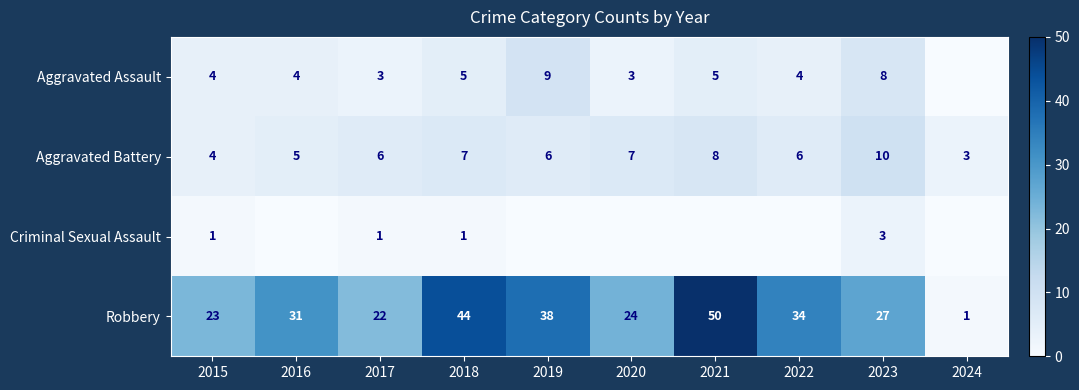

What is the approximate value of Robbery at 2018?

44